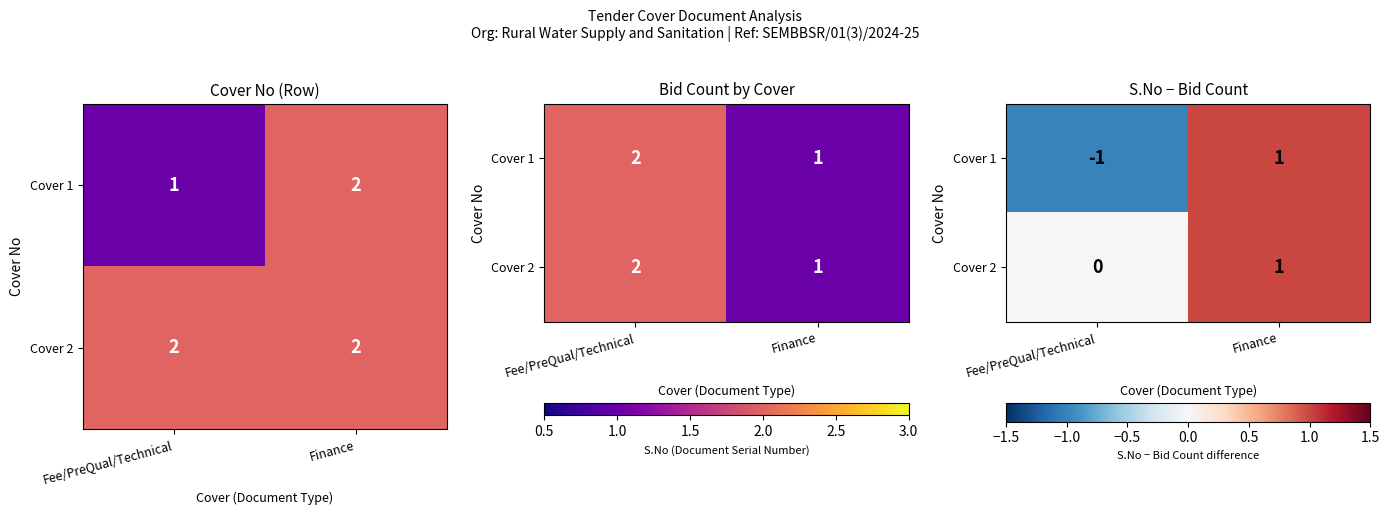

What is the difference between the Cover 2 values at Finance and Fee/PreQual/Technical?

1